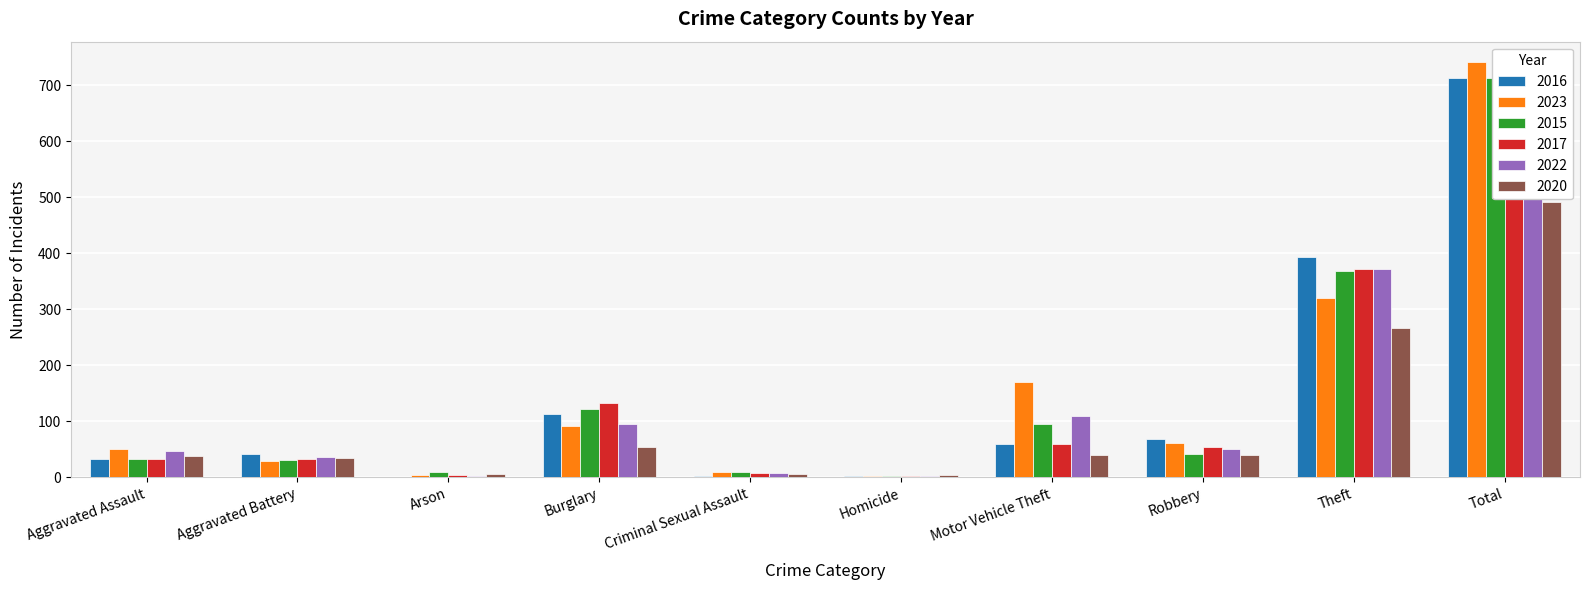

What is the smallest value displayed?

1